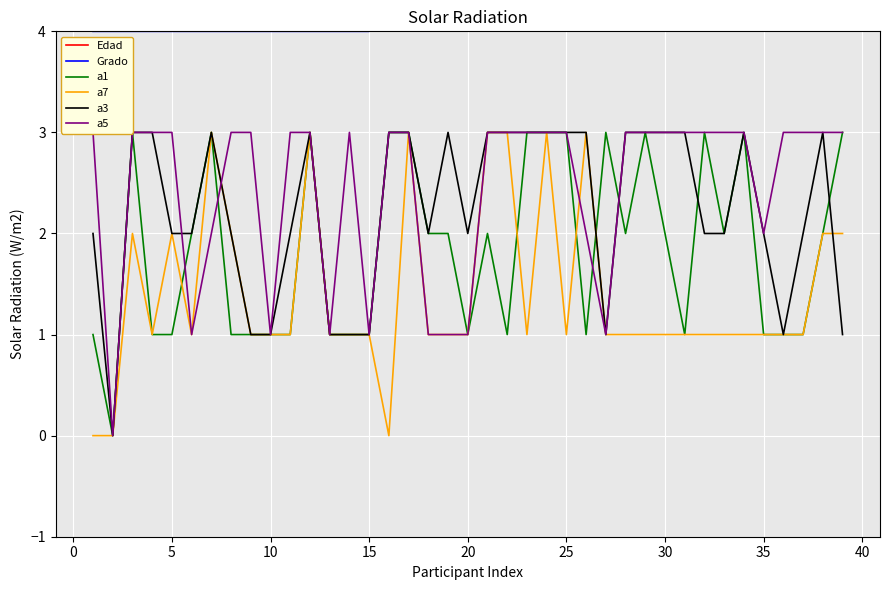

What is the greatest value displayed?

12